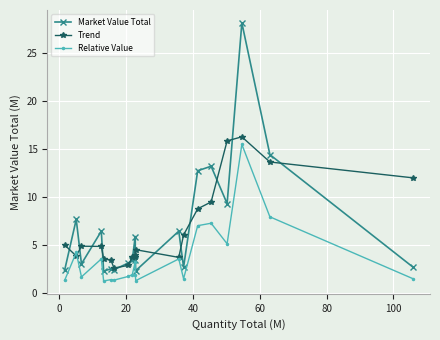

Is this an area chart (filled region under the line)?

No